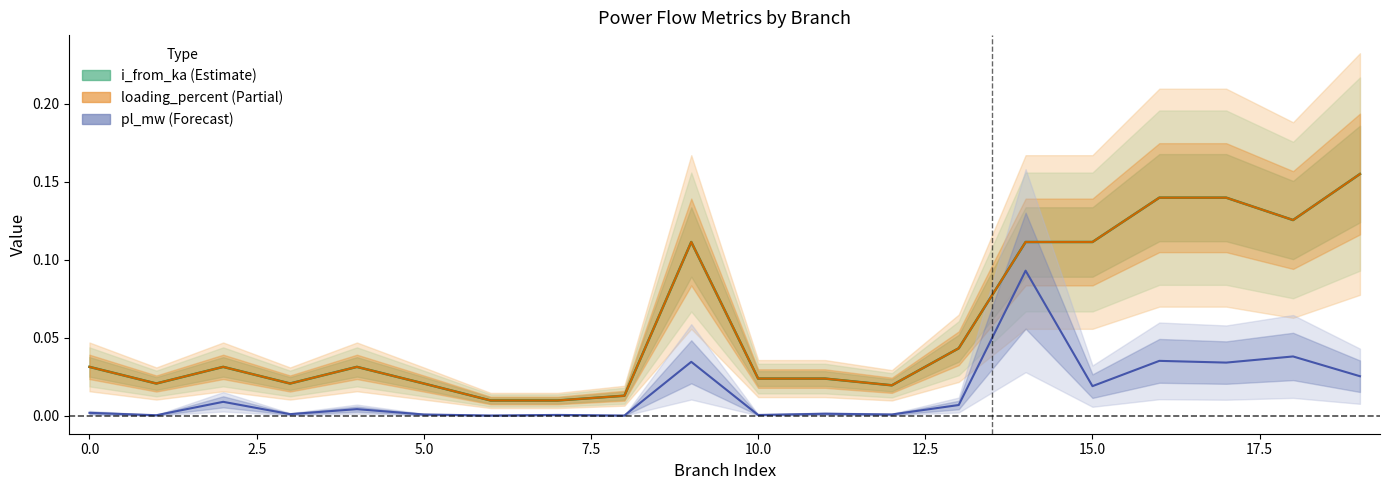

True or false: i_from_ka has a value of 0.0 at 8.

False